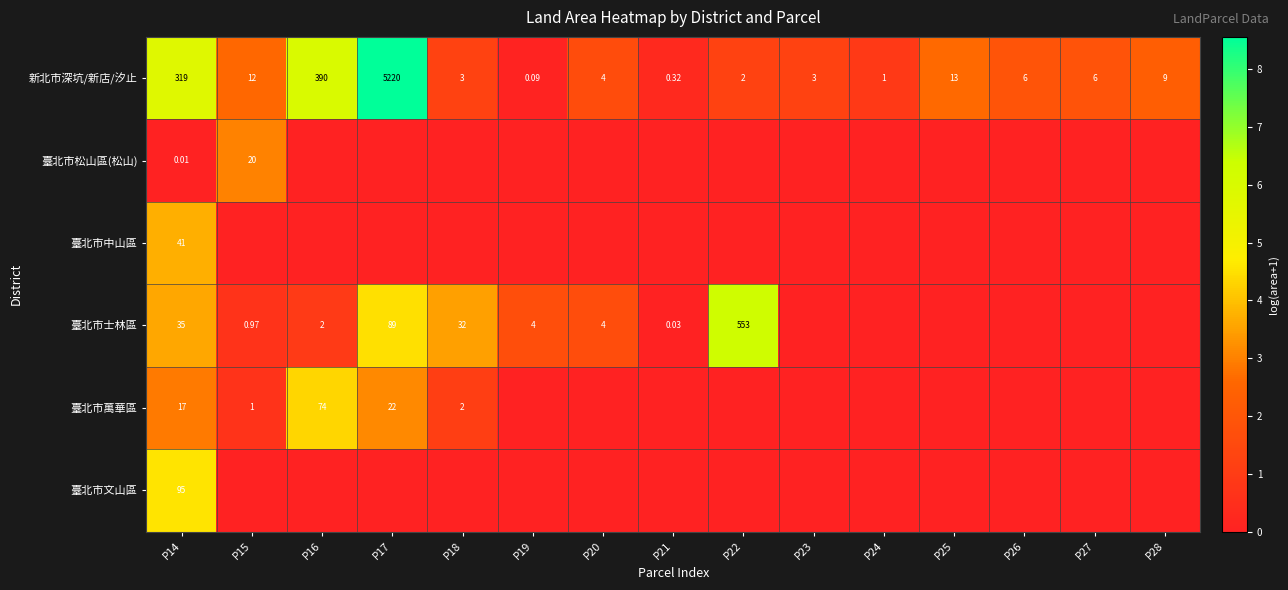

At which label is 臺北市中山區 closest to 1?

P15